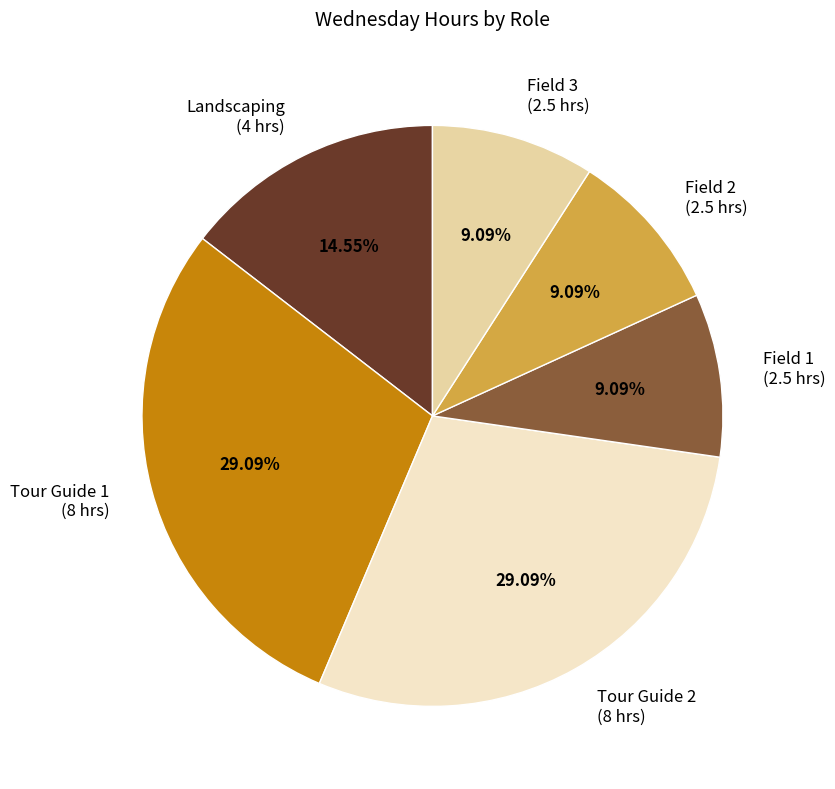

What percentage is NOT represented by Field 3?

90.9%